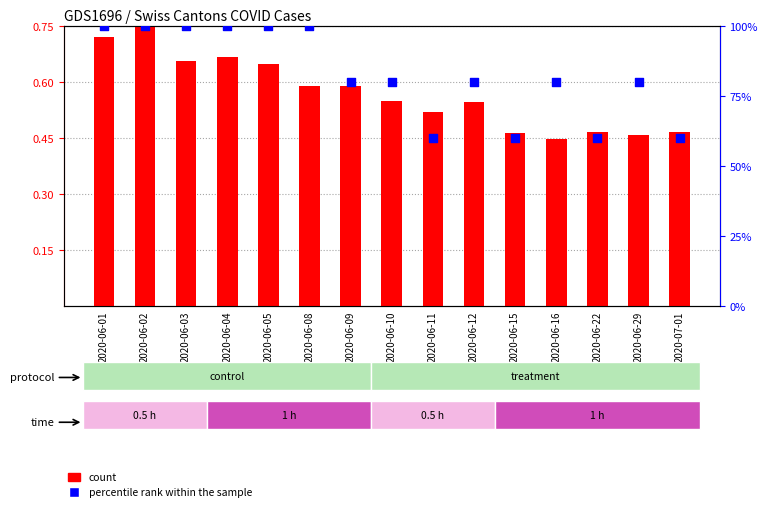

Is the value of count at 2020-06-08 greater than the value of percentile rank within the sample at 2020-06-02?

No